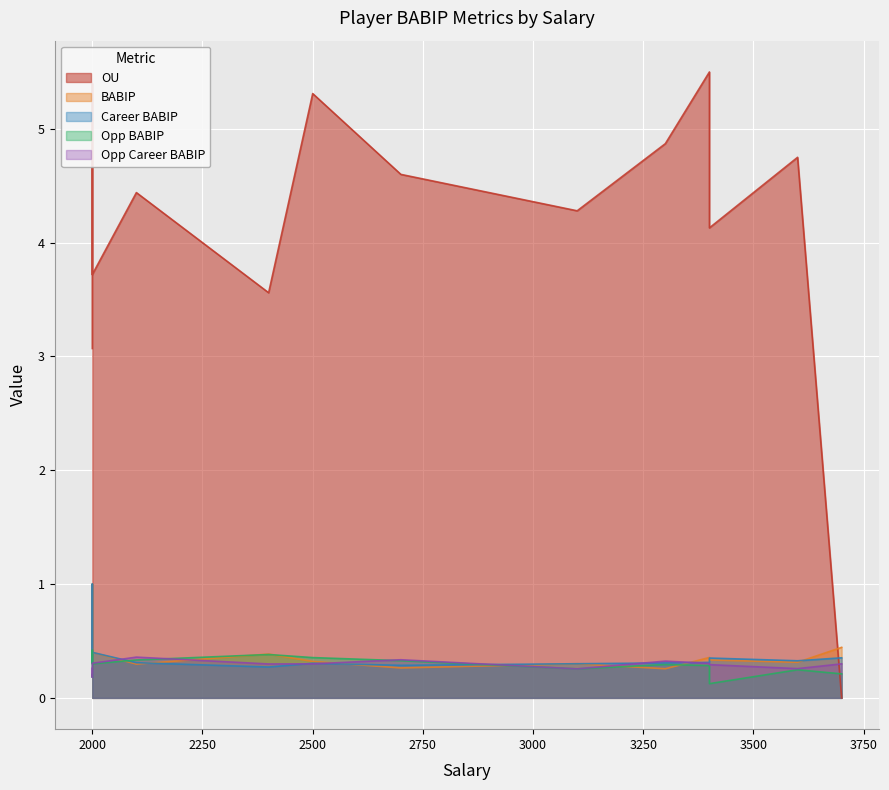

The BABIP series shows 0.6 at Trea Turner. True or false?

False